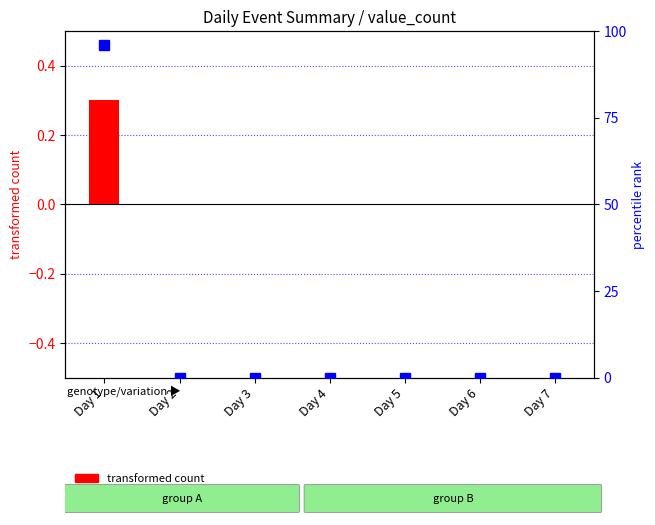

Which series has the largest total across all categories?

percentile rank within the sample